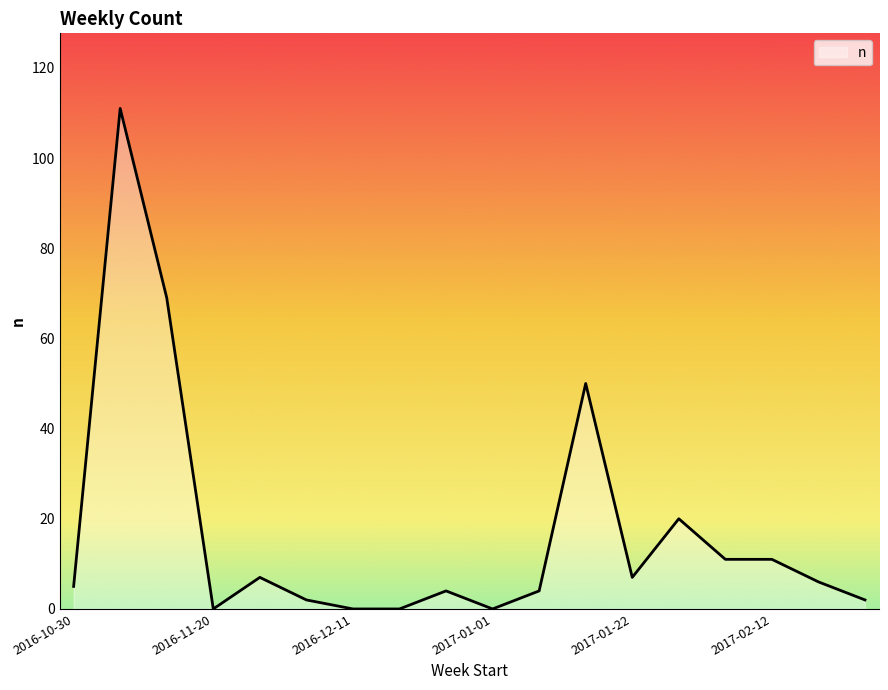

What is the greatest value displayed?

111